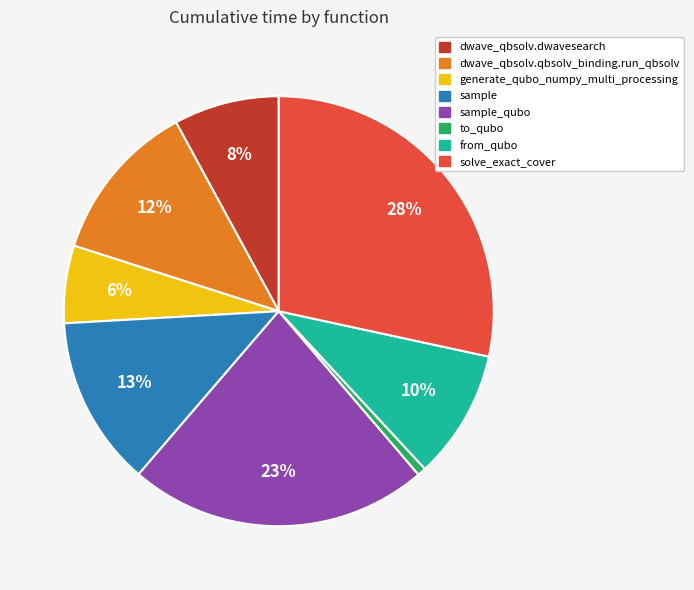

Does any single category account for the majority?

No